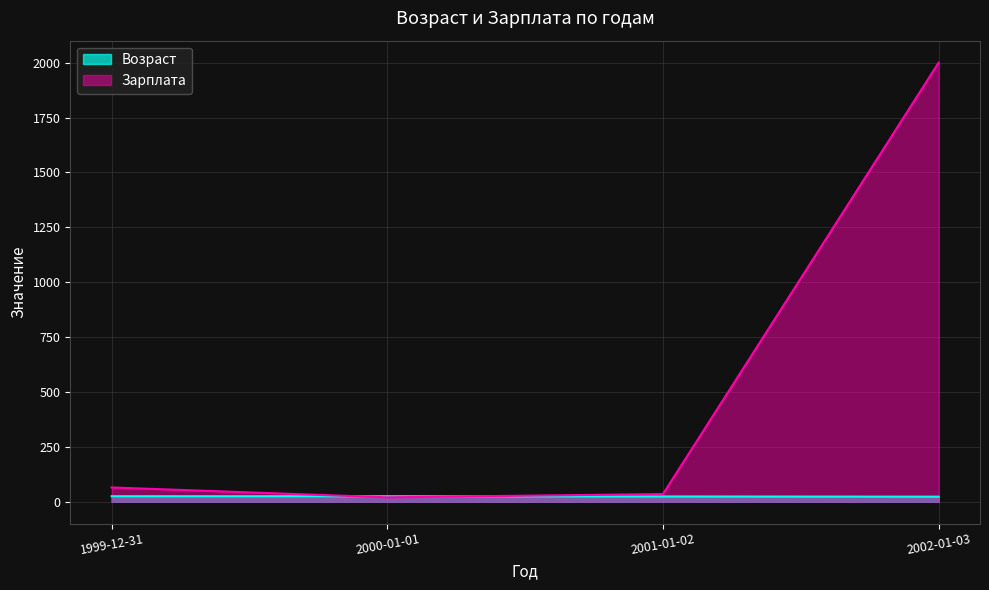

What is the greatest value displayed?

2000.6